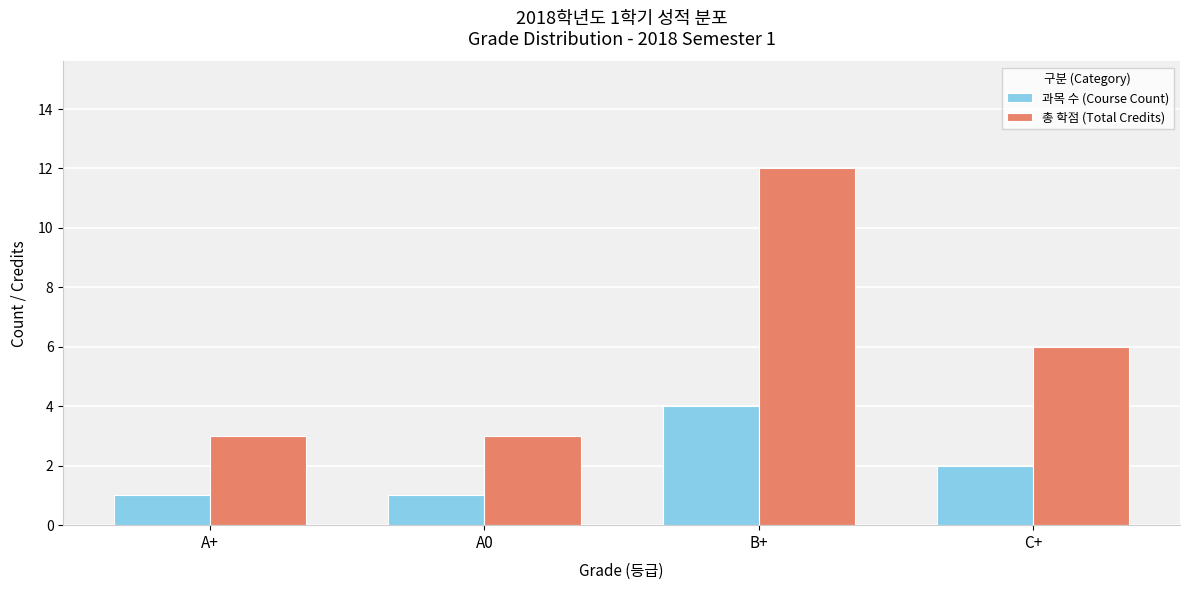

What is the label of the 1st bar from the right?

C+